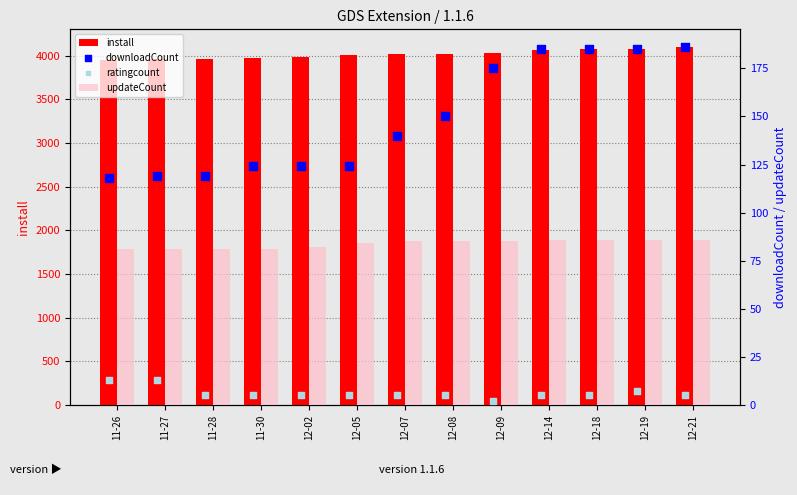

What is the total value across all series at 12-14?

4341